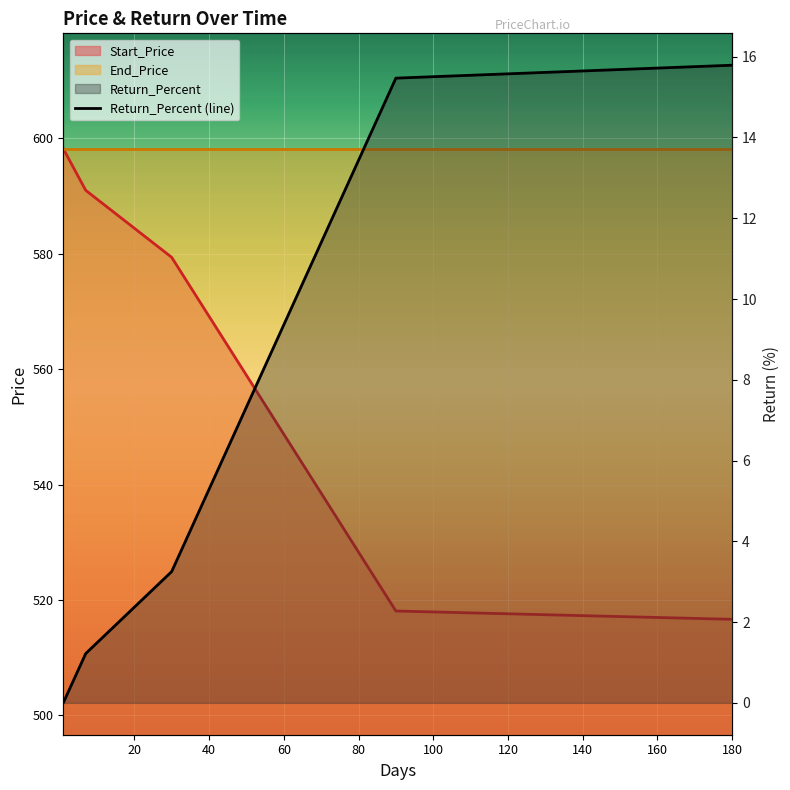

How many lines are shown in the chart?

1